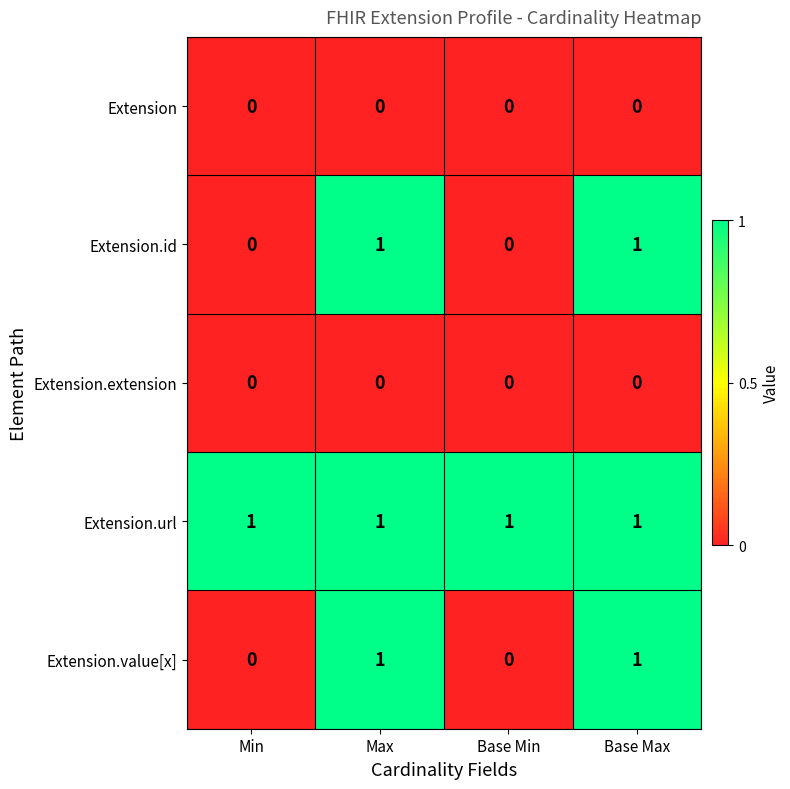

Is the value of Extension.url at Max greater than the value of Extension at Min?

Yes